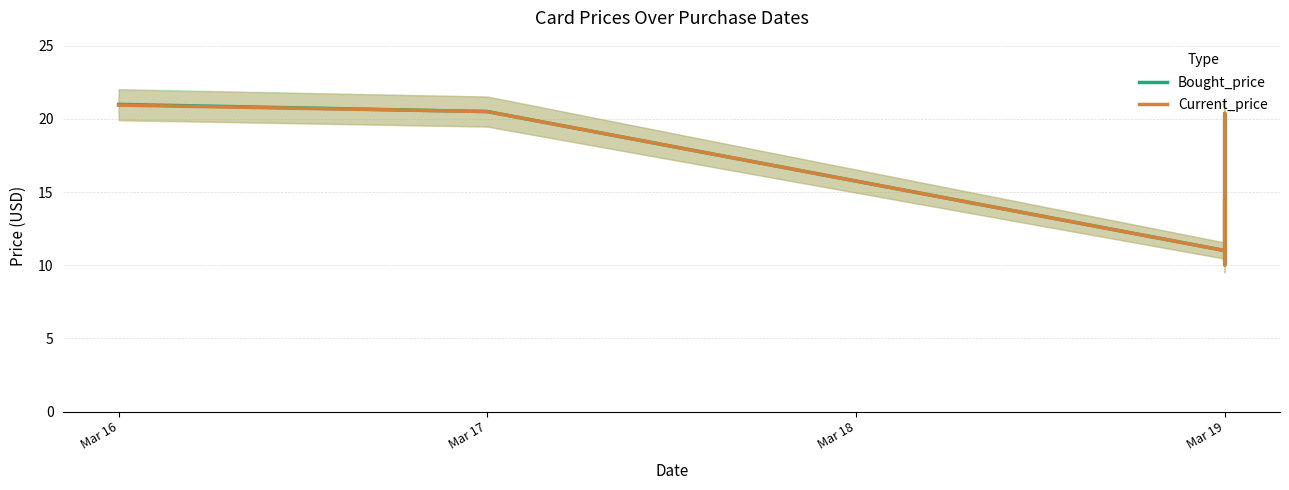

Is the value of Current_price at 4 greater than the value of Bought_price at 5?

Yes